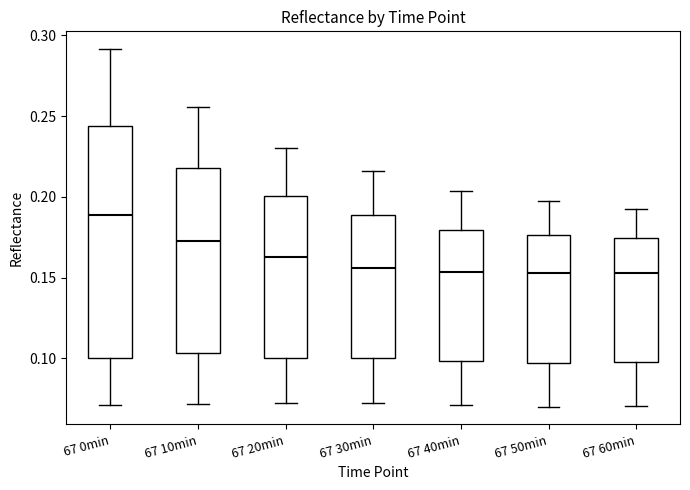

Where is the lower edge of the box for 67 50min on the y-axis? The values are not printed on the chart, so give them approximately, as read against the axis.

0.095